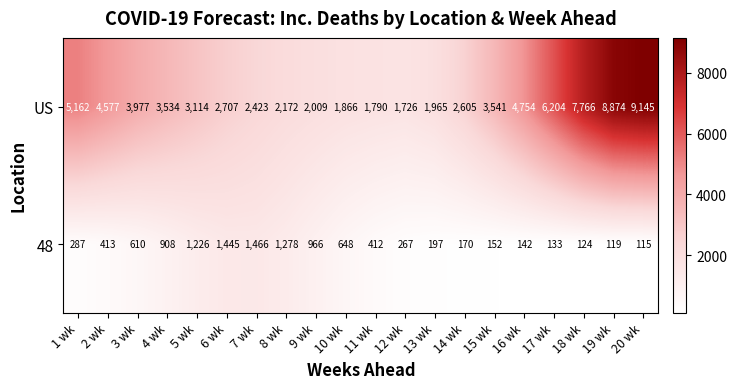

What is the difference between the US values at 3 wk and 20 wk?

5168